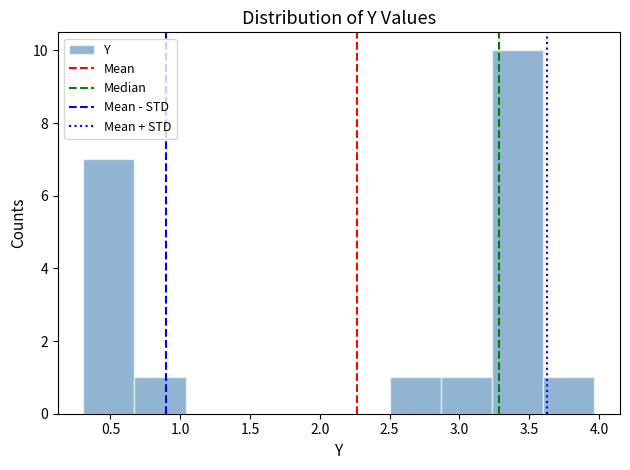

Reading left to right, transcribe this chart: for each bar, give the range it covers on the x-axis and its height. Neither the bar edges nor the heights are printed on the chart, so give them approximately, as read against the axes.

0.30 to 0.65: 7
0.65 to 1.05: 1
1.05 to 1.40: 0
1.40 to 1.75: 0
1.75 to 2.15: 0
2.15 to 2.50: 0
2.50 to 2.85: 1
2.85 to 3.25: 1
3.25 to 3.60: 10
3.60 to 3.95: 1